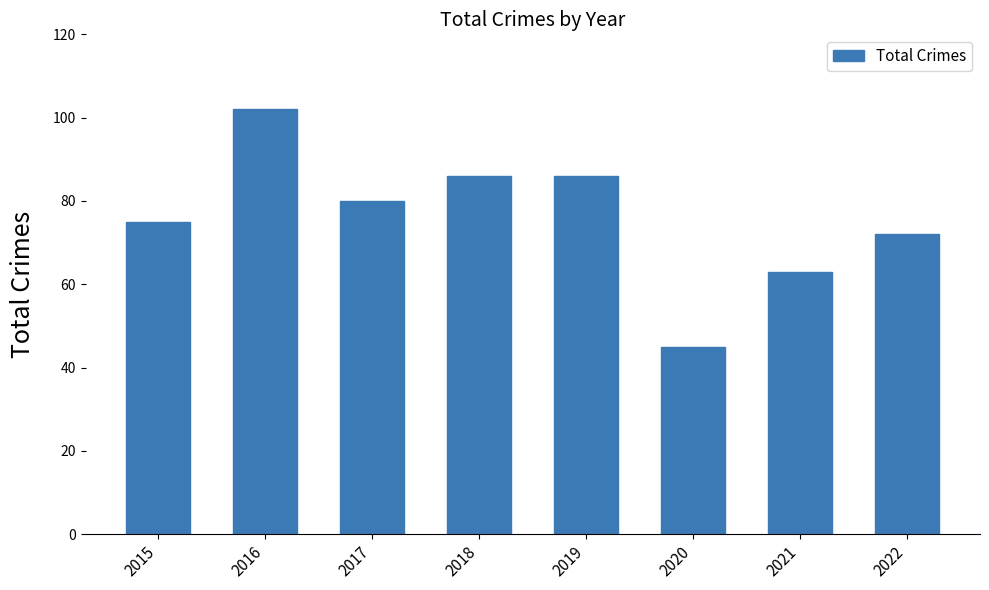

What is the sum of all values?

609